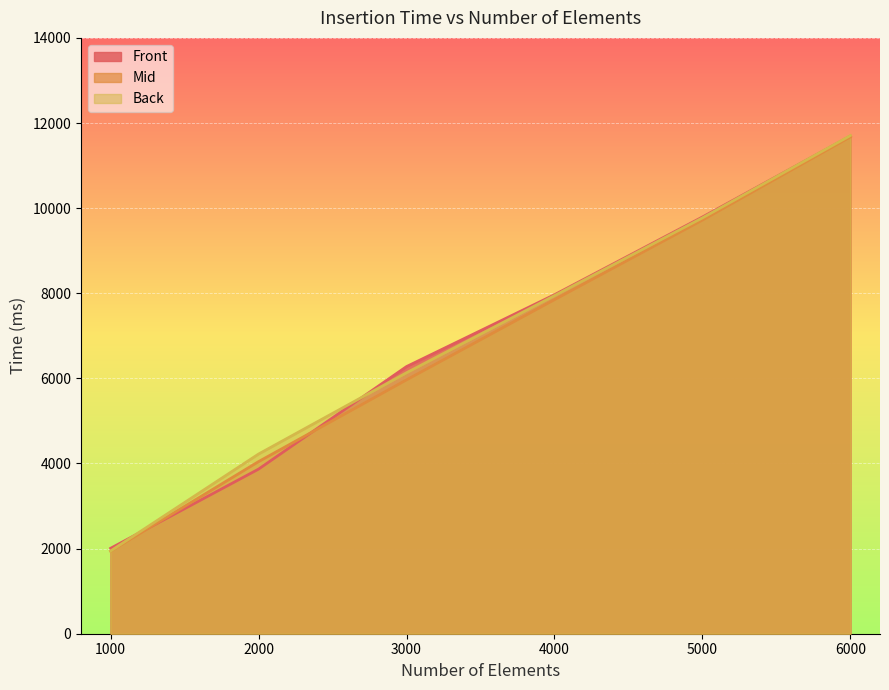

True or false: Front has a value of 749.9 at 1000.

False